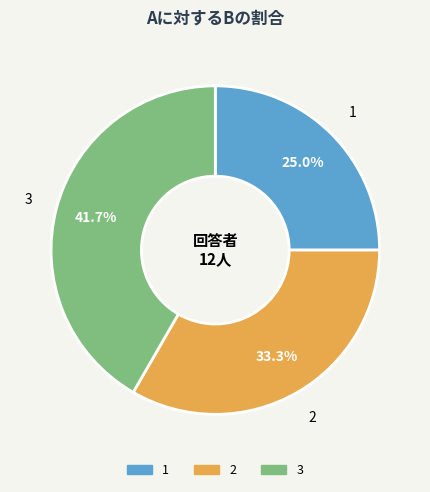

Is 2 the majority of the pie?

No